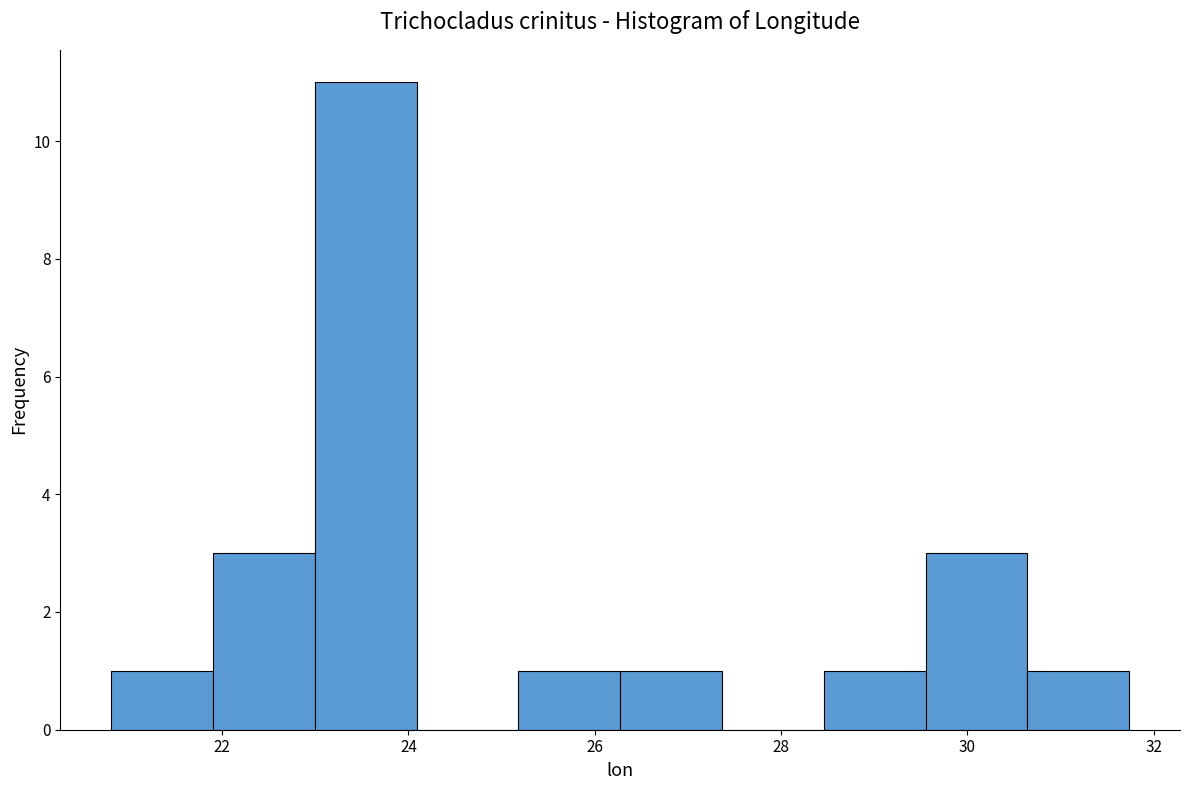

What is the height of the bar covering 22.0 to 23.0 on the x-axis? Neither the bar edges nor the heights are printed on the chart, so give them approximately, as read against the axes.

3